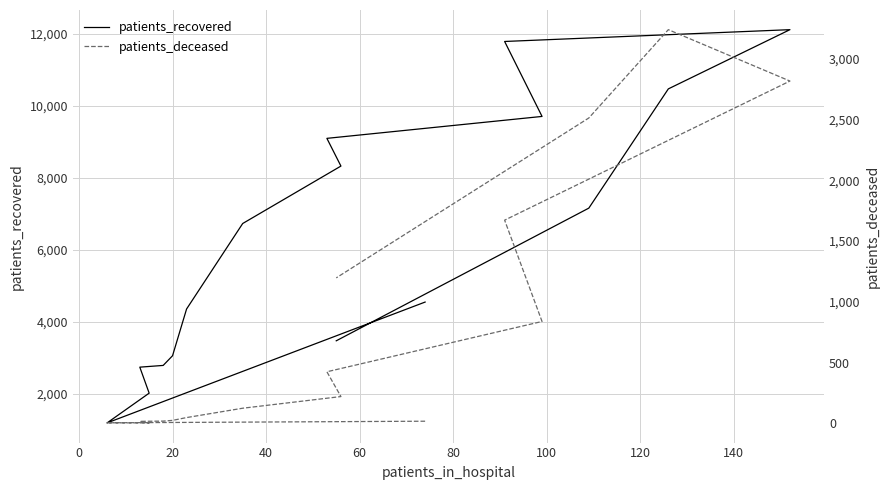

What is the sum of all patients_deceased values?

13174